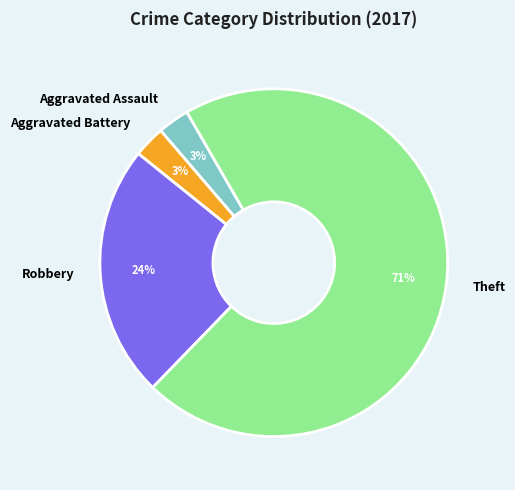

True or false: Robbery accounts for 10% of the total.

False